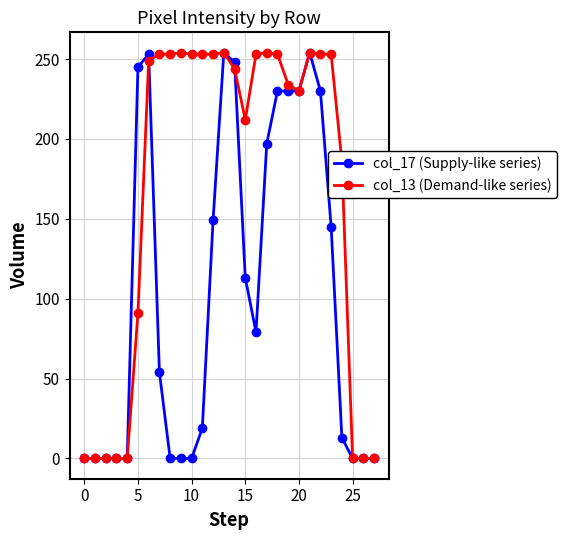

True or false: col_17 (Supply-like series) has more than 1 points higher than both neighbors.

True